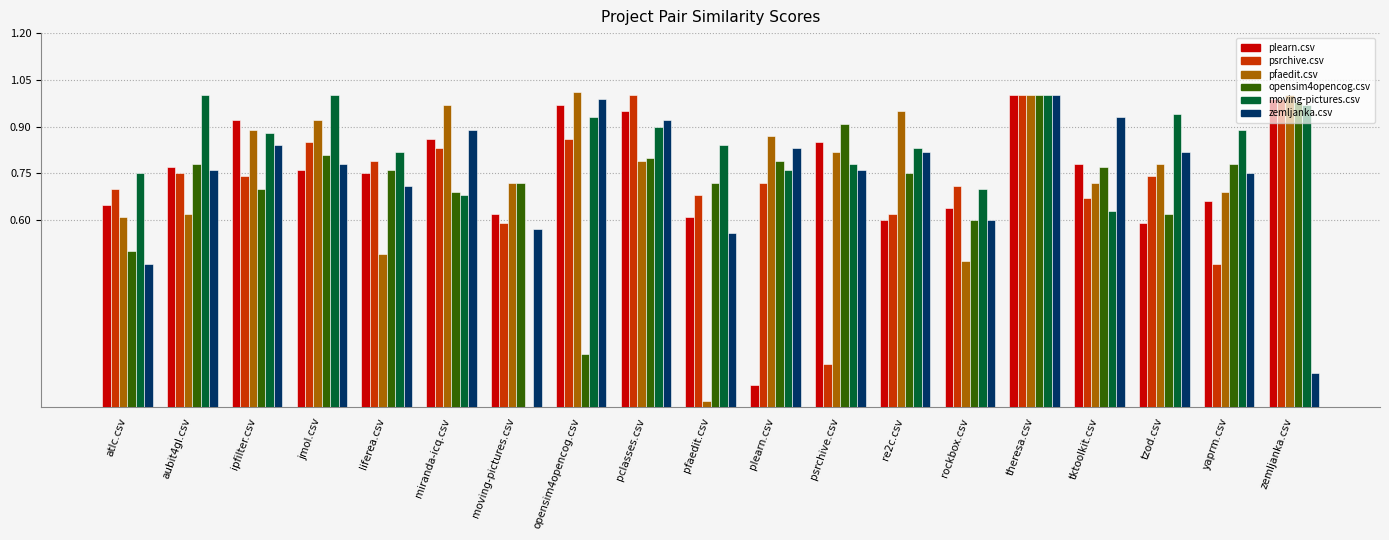

Between jmol.csv and theresa.csv, which series saw the biggest shift?

plearn.csv